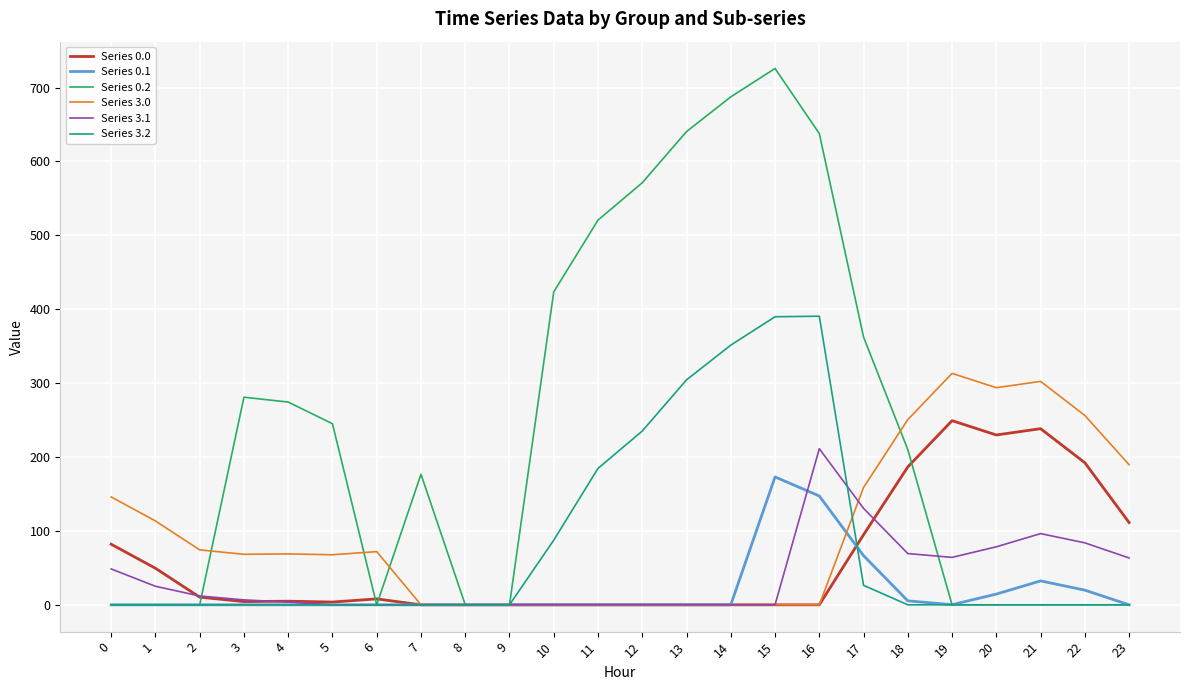

True or false: Series 0.0 has a value of 271.1 at 18.

False